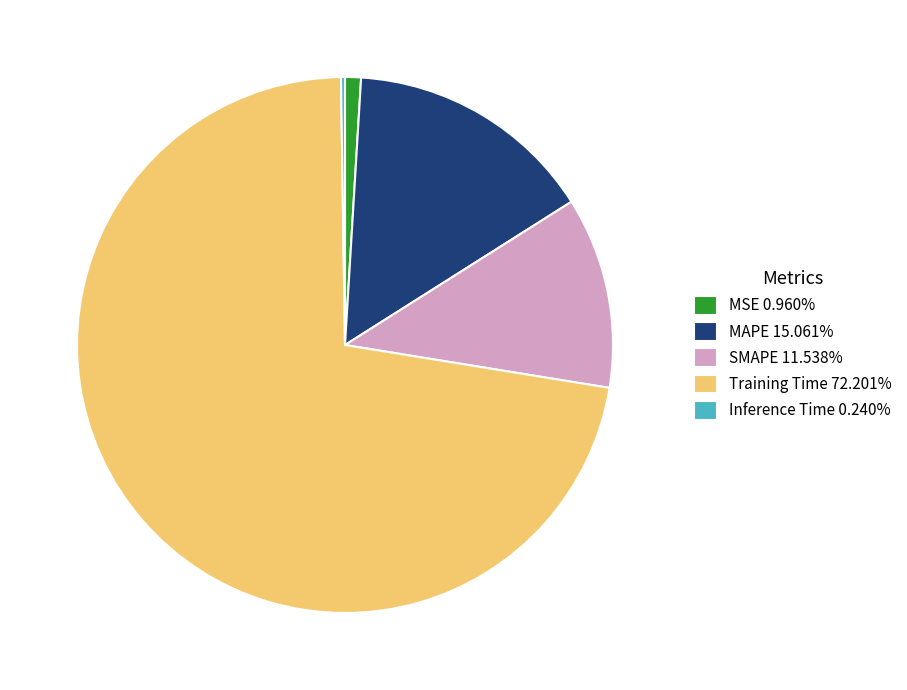

True or false: MSE accounts for 12% of the total.

False